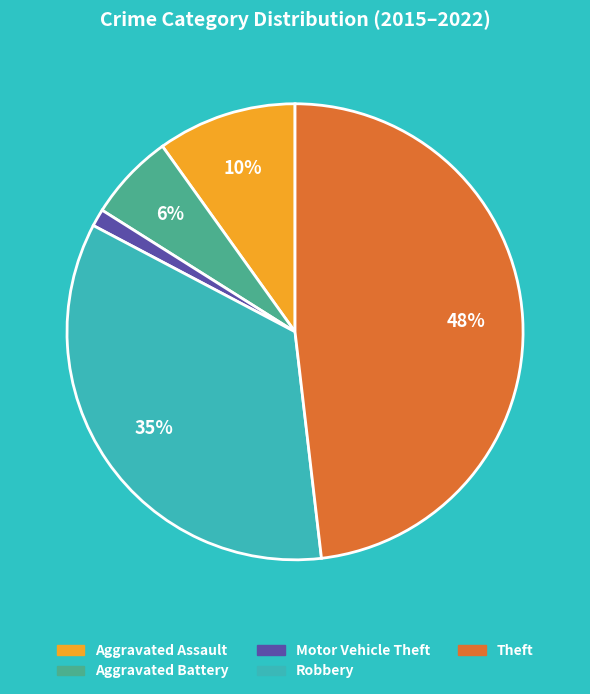

Combined, do Aggravated Battery and Theft account for over 50%?

Yes